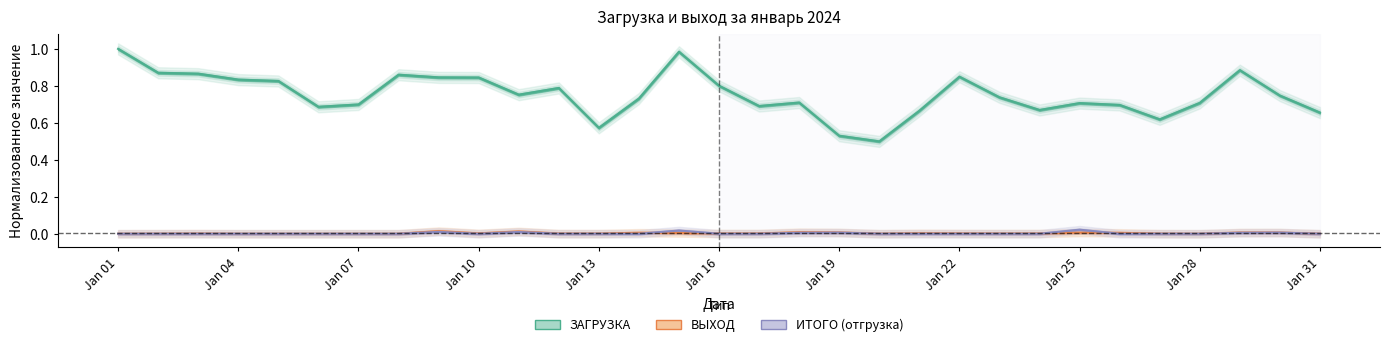

True or false: ЗАГРУЗКА and ИТОГО (отгрузка) cross at least once.

False